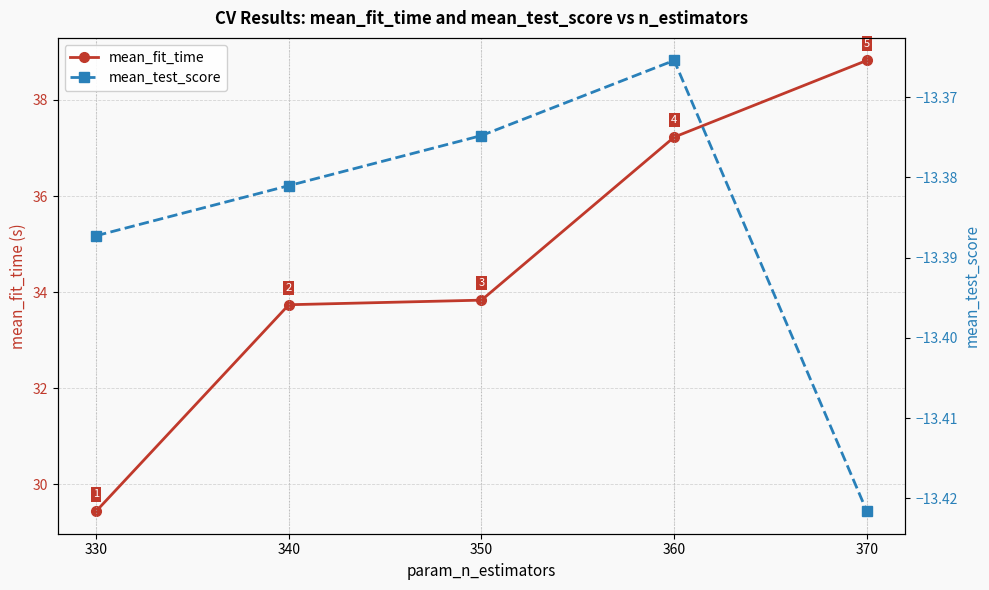

List the series in order of their overall mean, lowest first.

mean_test_score, mean_fit_time